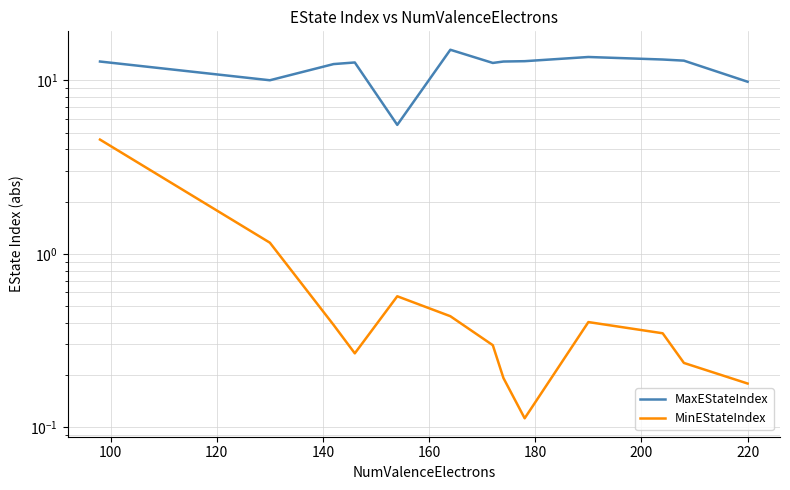

Which series has the largest range (max minus min)?

MaxEStateIndex